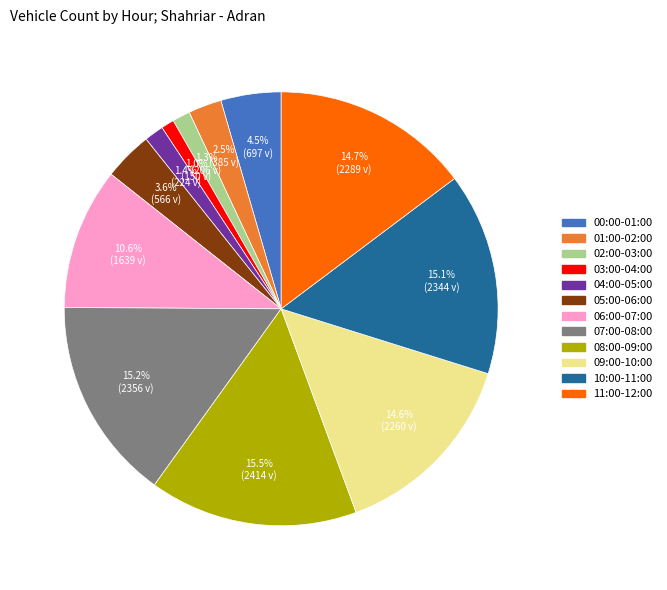

To the nearest percent, what is the average slice percentage?

8%